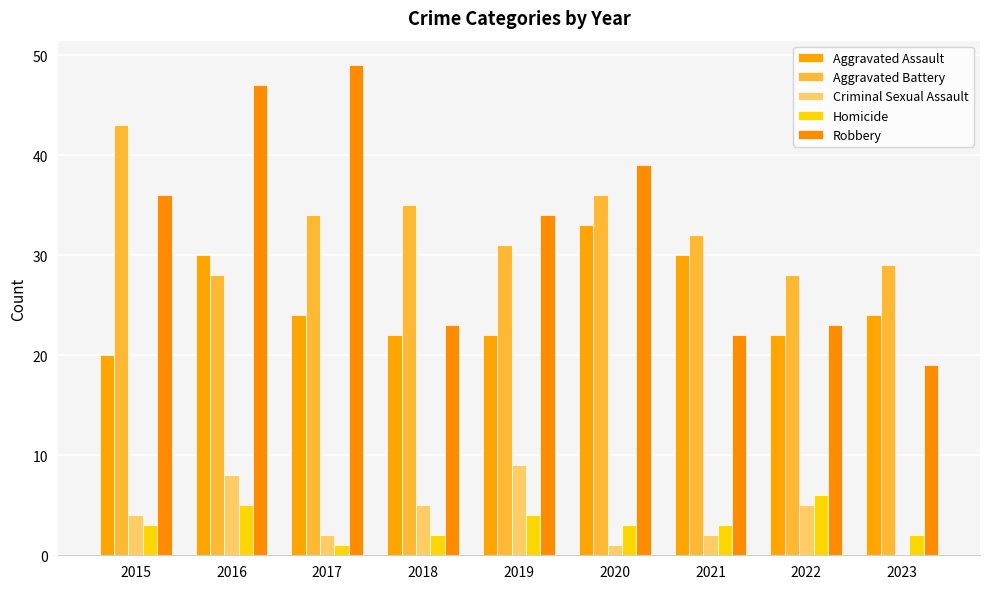

What is the maximum value for Aggravated Battery?

43